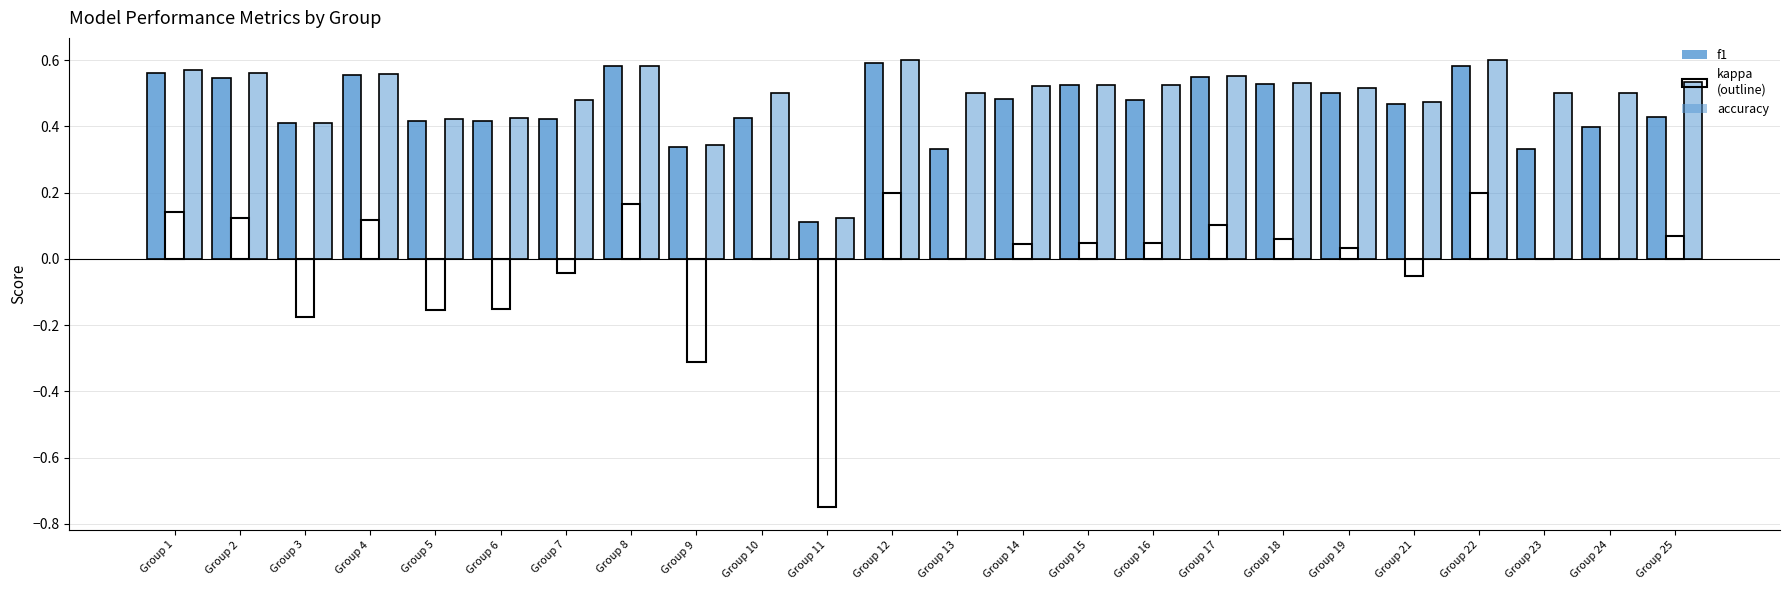

Reading left to right, transcribe all the data shown in this chart.

f1: Group 1=0.6	Group 2=0.5	Group 3=0.4	Group 4=0.6	Group 5=0.4	Group 6=0.4	Group 7=0.4	Group 8=0.6	Group 9=0.3	Group 10=0.4	Group 11=0.1	Group 12=0.6	Group 13=0.3	Group 14=0.5	Group 15=0.5	Group 16=0.5	Group 17=0.5	Group 18=0.5	Group 19=0.5	Group 21=0.5	Group 22=0.6	Group 23=0.3	Group 24=0.4	Group 25=0.4
kappa: Group 1=0.1	Group 2=0.1	Group 3=-0.2	Group 4=0.1	Group 5=-0.2	Group 6=-0.2	Group 7=-0.0	Group 8=0.2	Group 9=-0.3	Group 10=0.0	Group 11=-0.8	Group 12=0.2	Group 13=0.0	Group 14=0.0	Group 15=0.0	Group 16=0.0	Group 17=0.1	Group 18=0.1	Group 19=0.0	Group 21=-0.1	Group 22=0.2	Group 23=0.0	Group 24=0.0	Group 25=0.1
accuracy: Group 1=0.6	Group 2=0.6	Group 3=0.4	Group 4=0.6	Group 5=0.4	Group 6=0.4	Group 7=0.5	Group 8=0.6	Group 9=0.3	Group 10=0.5	Group 11=0.1	Group 12=0.6	Group 13=0.5	Group 14=0.5	Group 15=0.5	Group 16=0.5	Group 17=0.6	Group 18=0.5	Group 19=0.5	Group 21=0.5	Group 22=0.6	Group 23=0.5	Group 24=0.5	Group 25=0.5